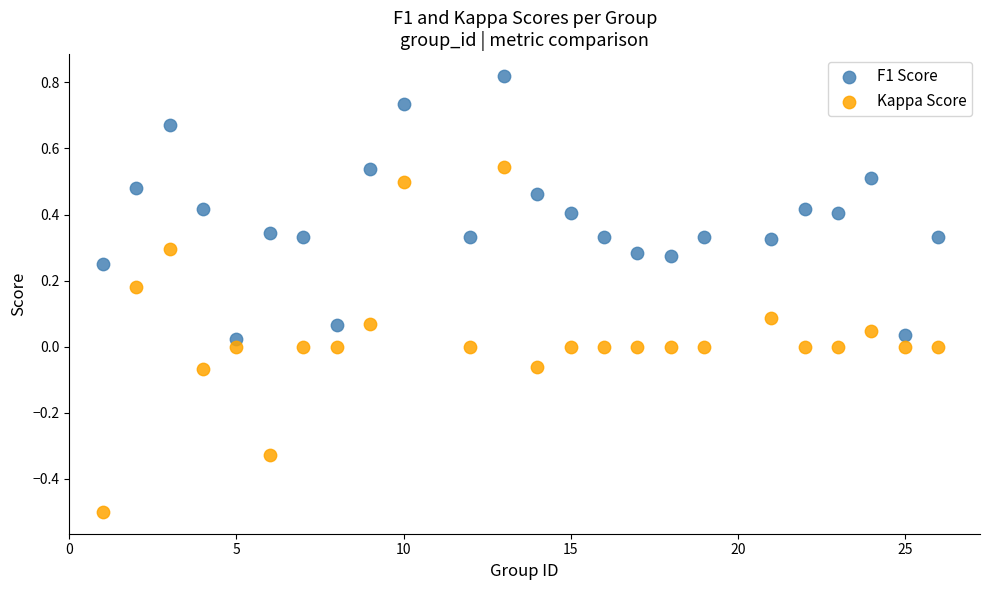

Which series has the largest Y range (max minus min)?

Kappa Score